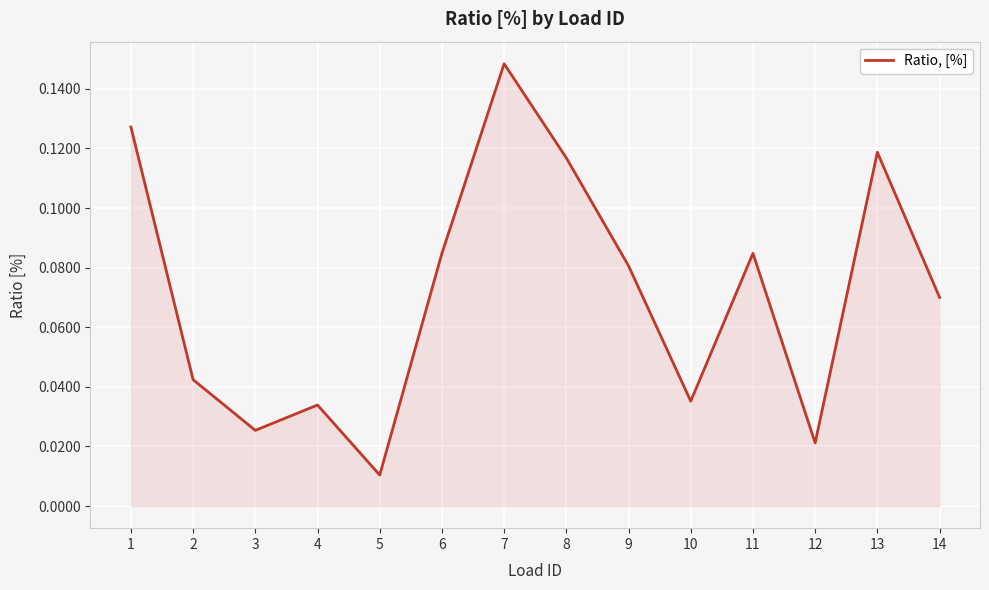

Is it true that the value at 13 is 0.2?

False